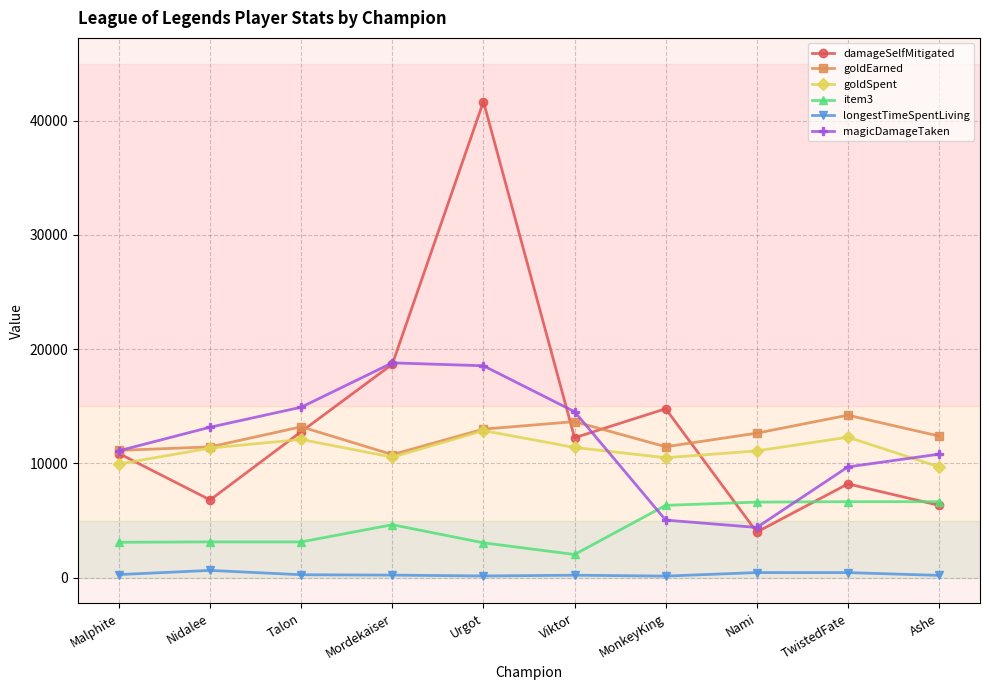

The value of damageSelfMitigated at TwistedFate is 13426. True or false?

False